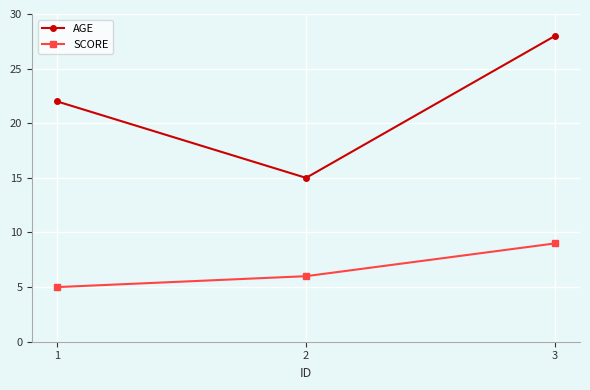

Between 1 and 2, which series saw the biggest shift?

AGE